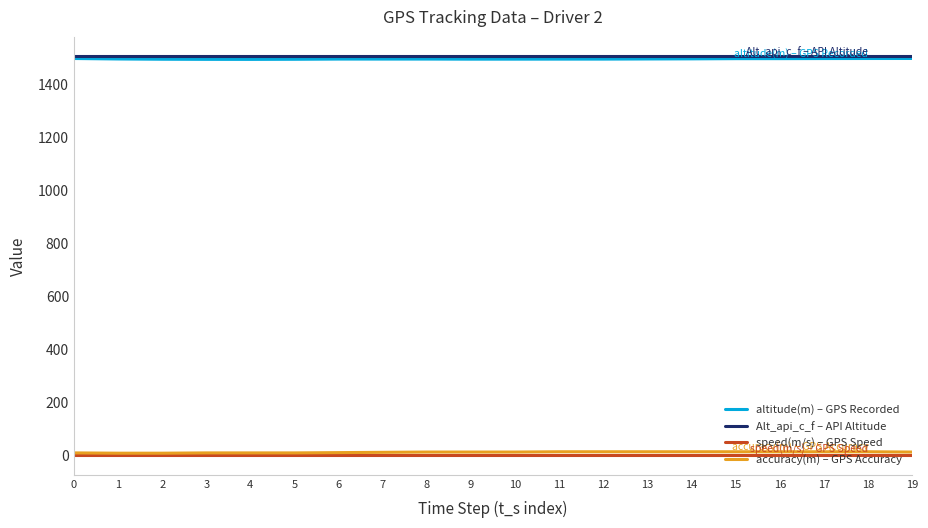

At how many categories does at least one series exceed 128?

20